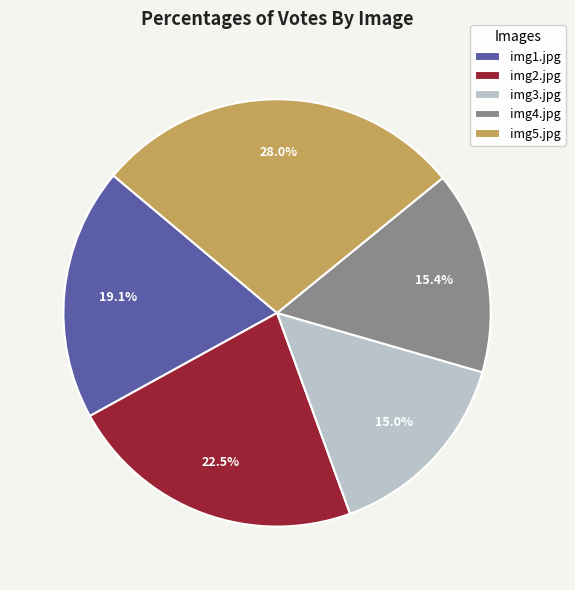

Which category has the biggest portion of the pie?

img5.jpg